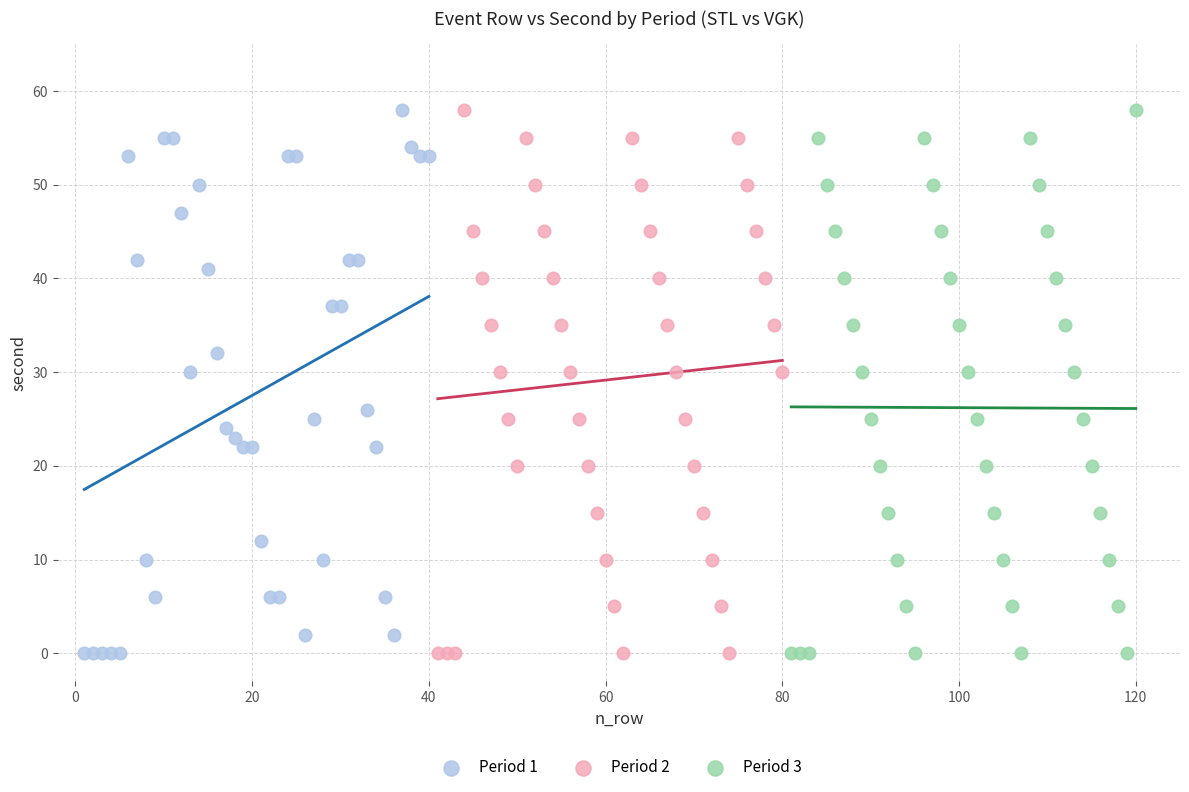

What are all the series names shown in the legend?

Period 1, Period 2, Period 3